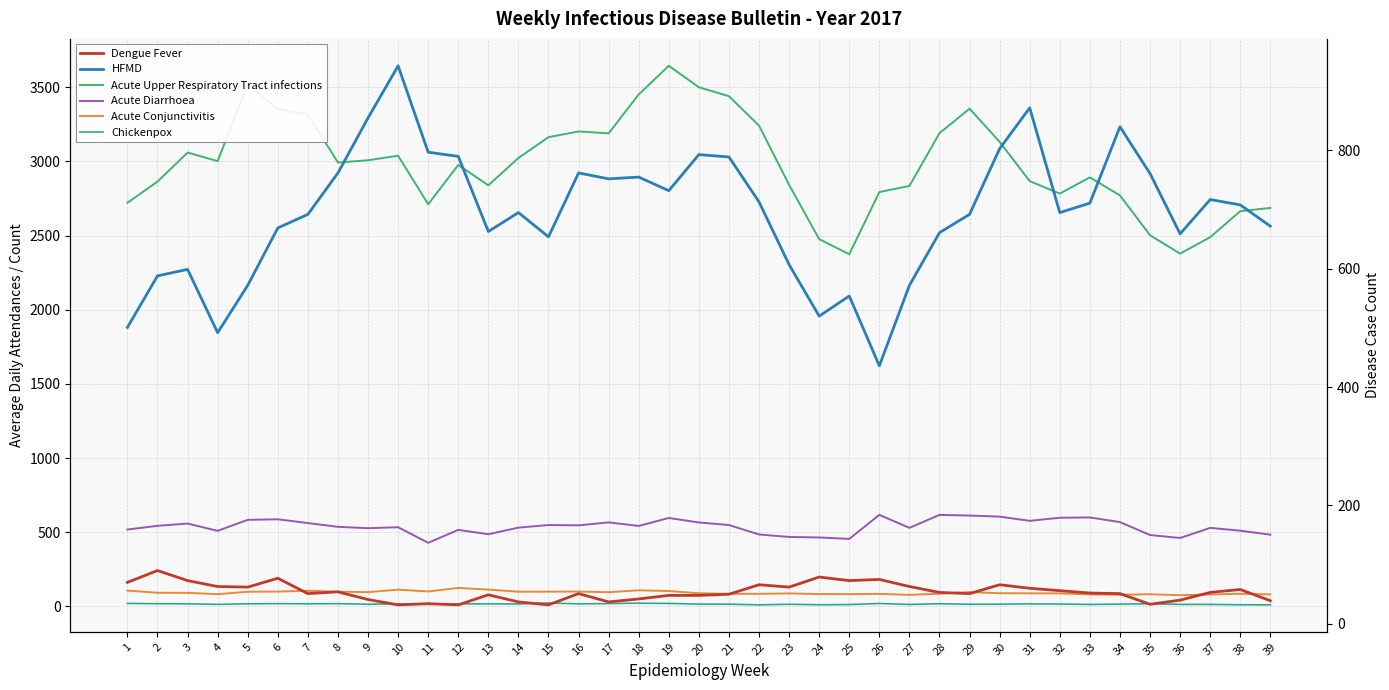

True or false: Chickenpox and HFMD intersect in this chart.

False